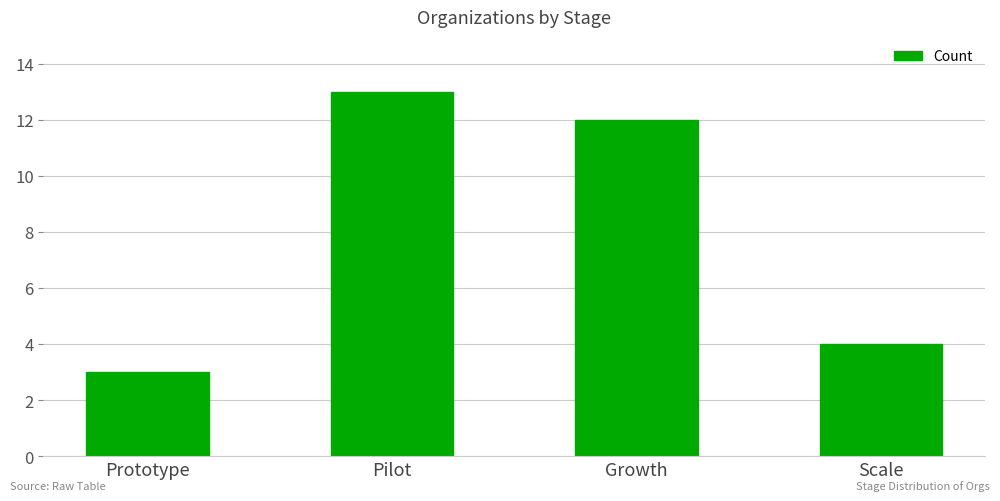

How many values are below 12?

2